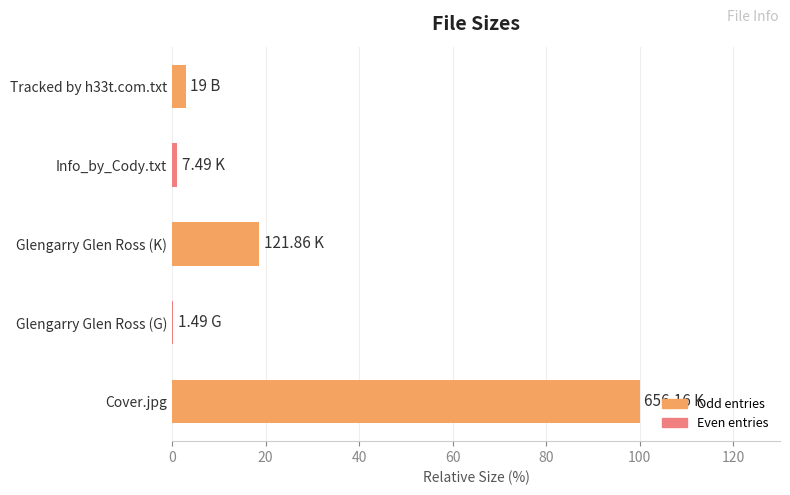

What is the change in value from Glengarry Glen Ross (K) to Tracked by h33t.com.txt?

-15.7